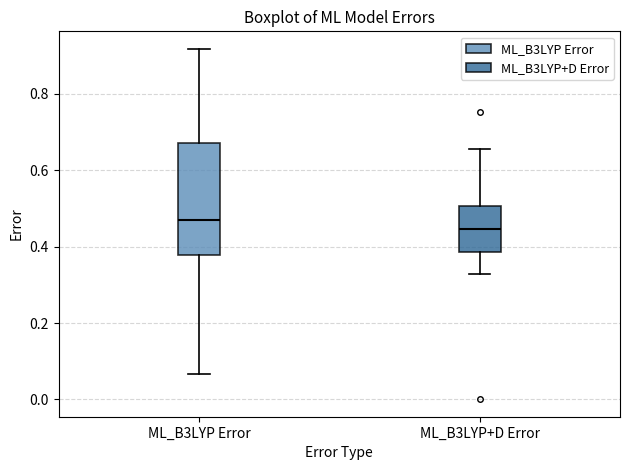

Where does the lower whisker of the box for ML_B3LYP+D Error end on the y-axis? The values are not printed on the chart, so give them approximately, as read against the axis.

0.32